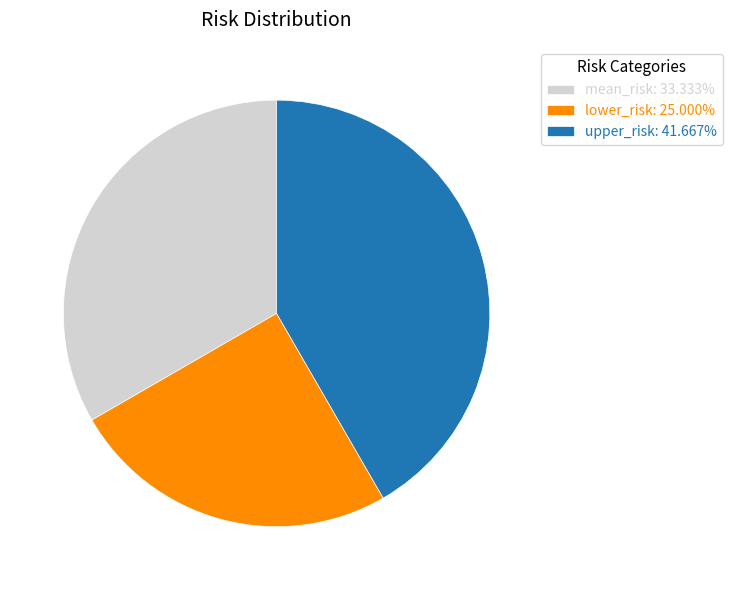

Do upper_risk: 41.667% and mean_risk: 33.333% together represent more than half of the pie?

Yes